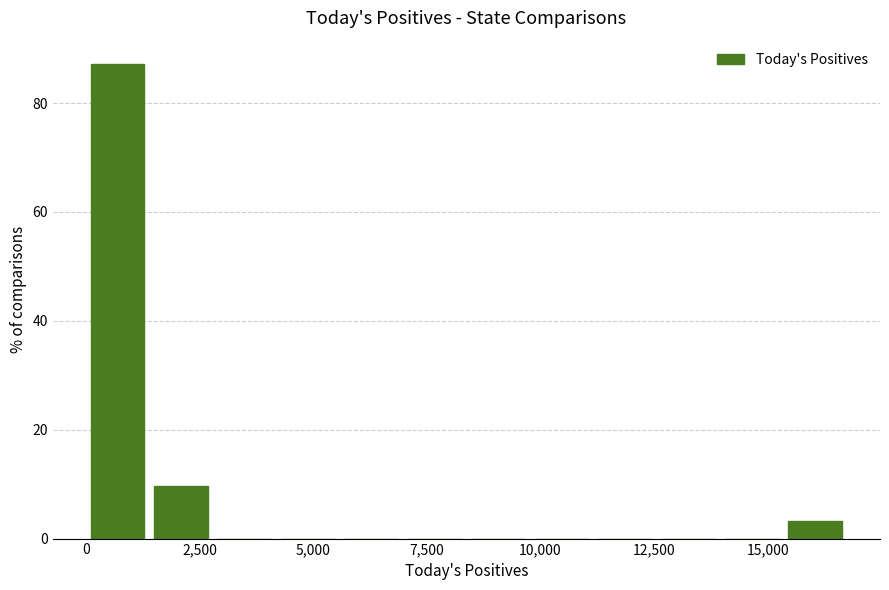

Around what value on the x-axis is the tallest bar? Give the approximate position of its centre, as read against the axis.

500